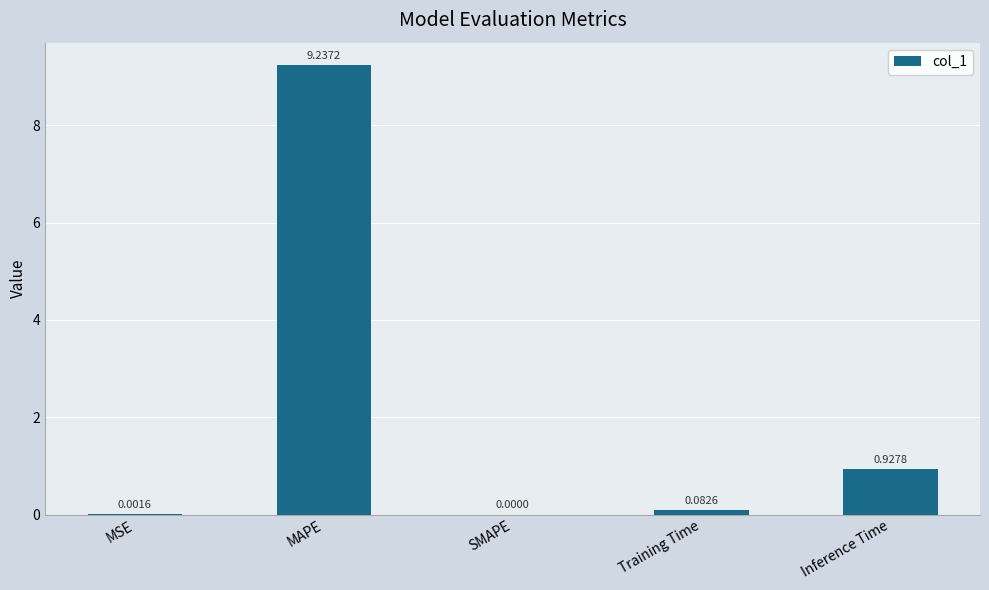

What is the sum of the values at MAPE and MSE?

9.2